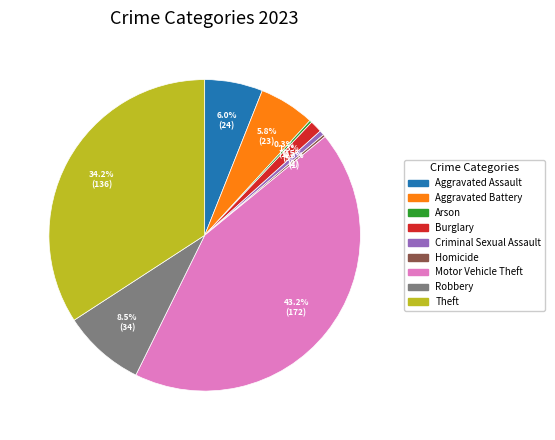

Is it true that Burglary is 11% of the pie?

False